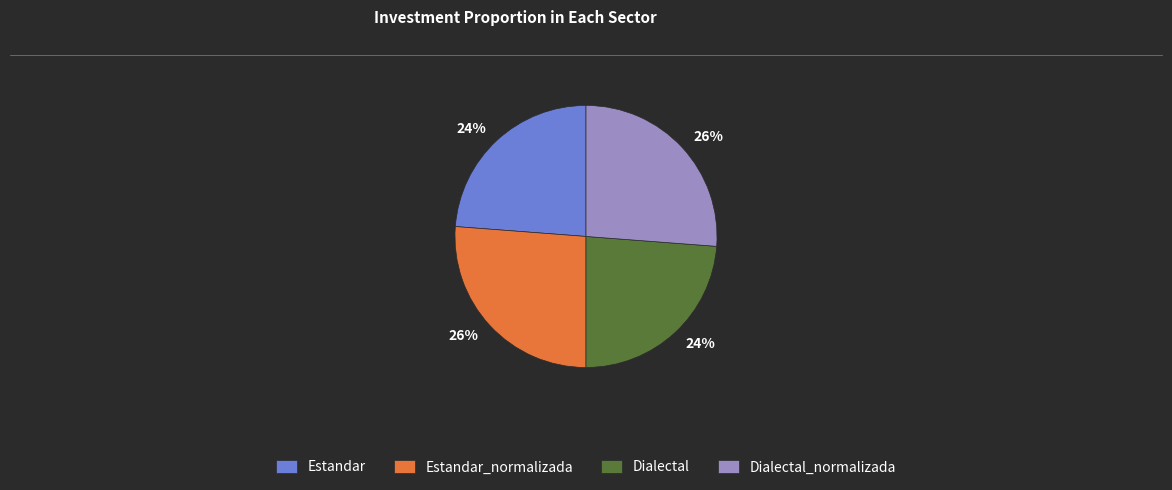

Combined, do Dialectal_normalizada and Estandar_normalizada account for over 50%?

Yes